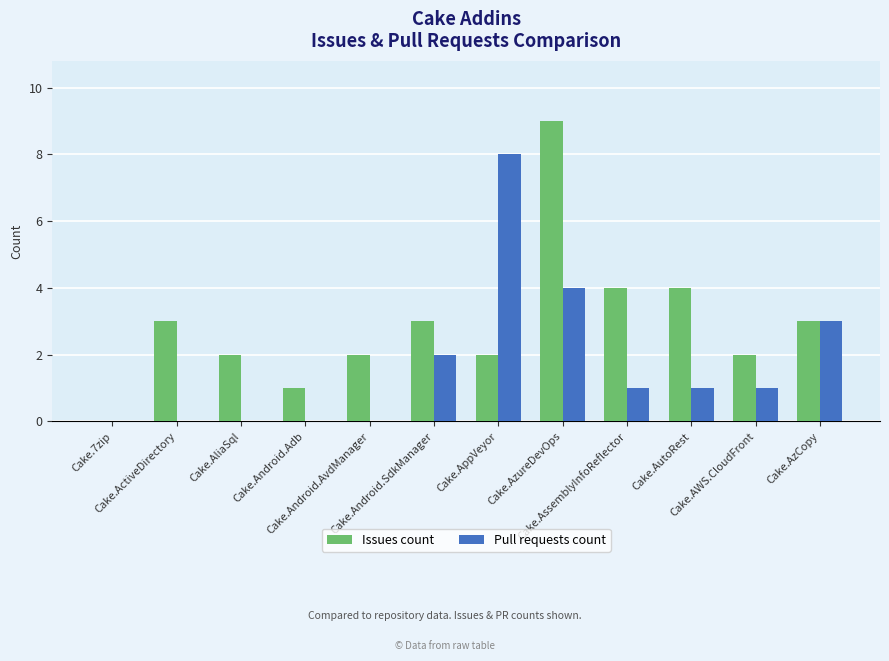

What is the maximum value shown in the chart?

9